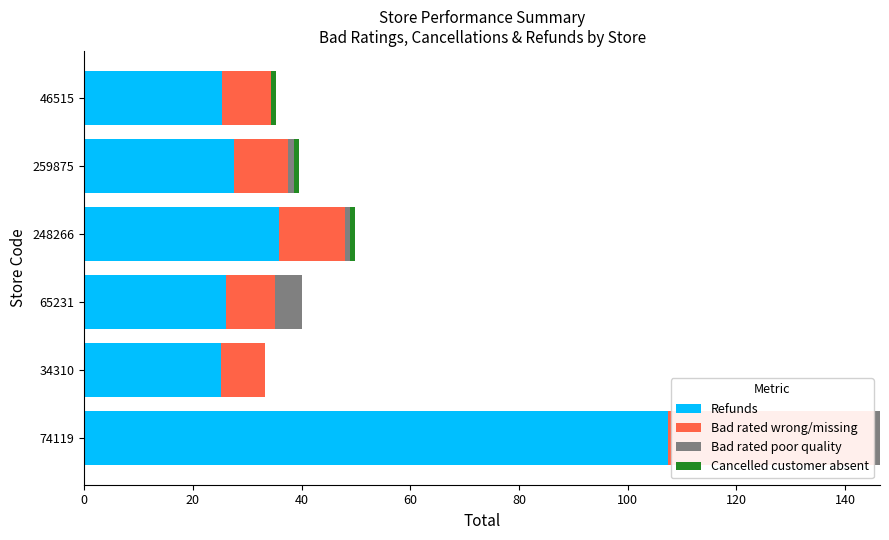

What is the total value across all series at 65231?

40.0